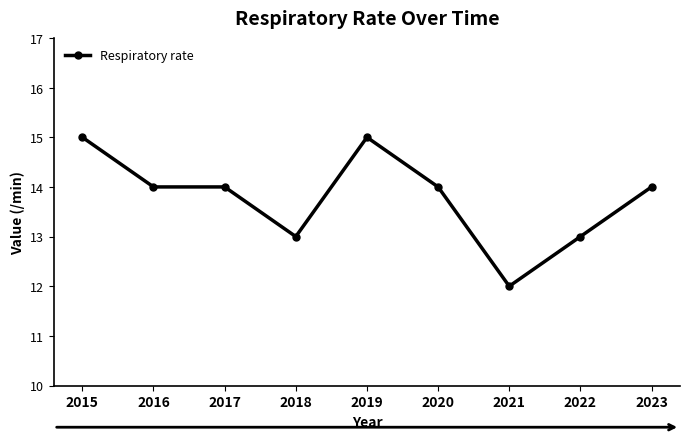

True or false: the data shows 13 at 2018.

True